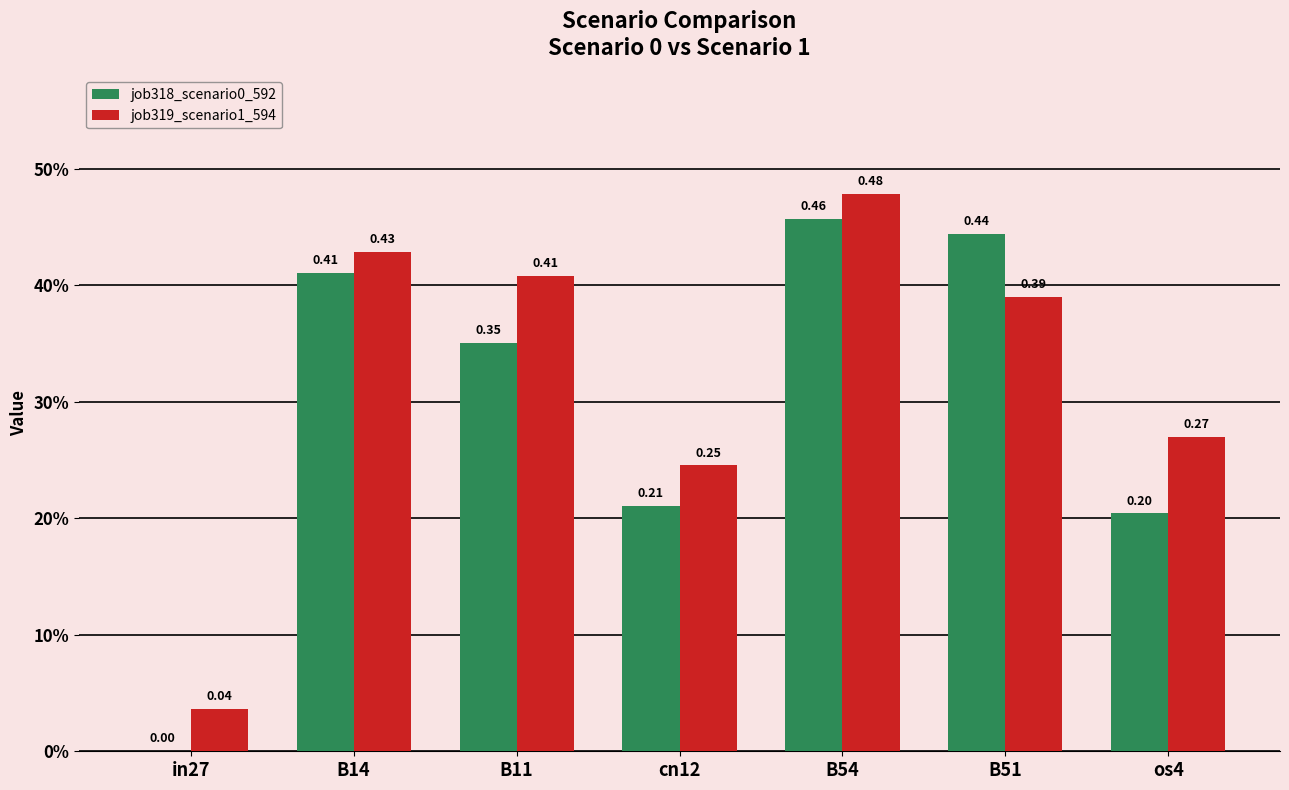

Which category has the highest value across all series?

B54